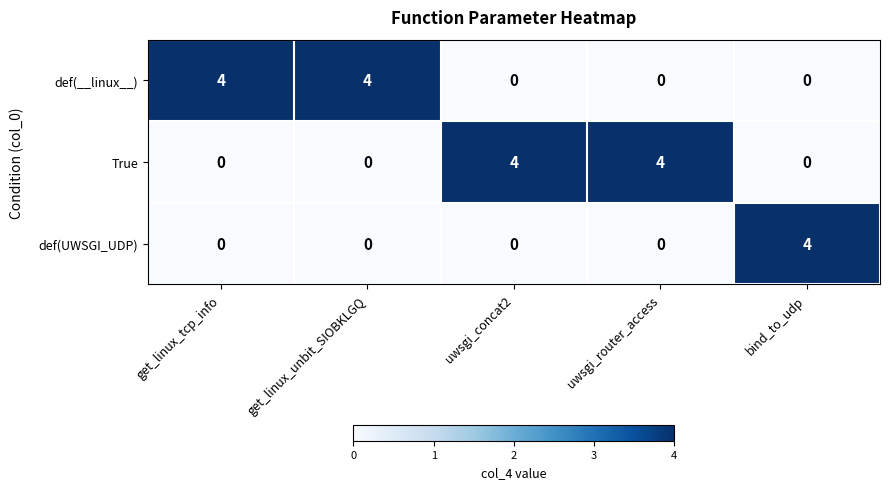

What is the sum of all def(__linux__) values?

8